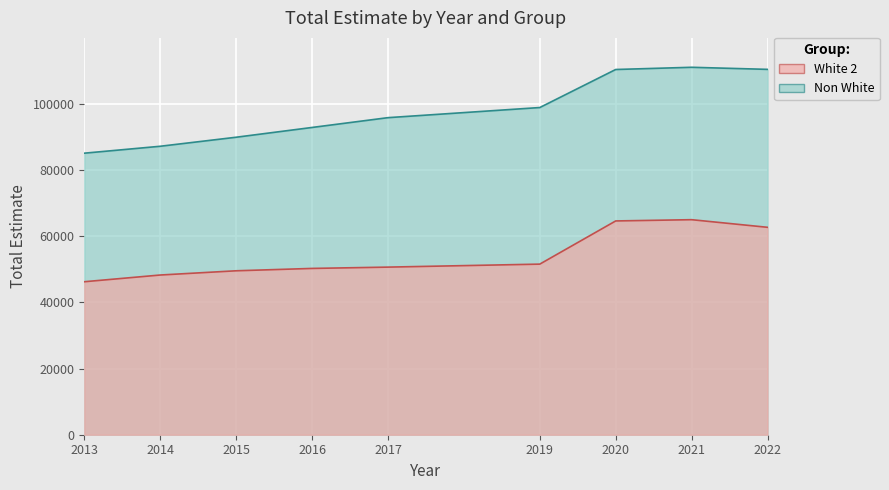

List the labels in order of Non White value, largest first.

2021, 2022, 2020, 2019, 2017, 2016, 2015, 2014, 2013